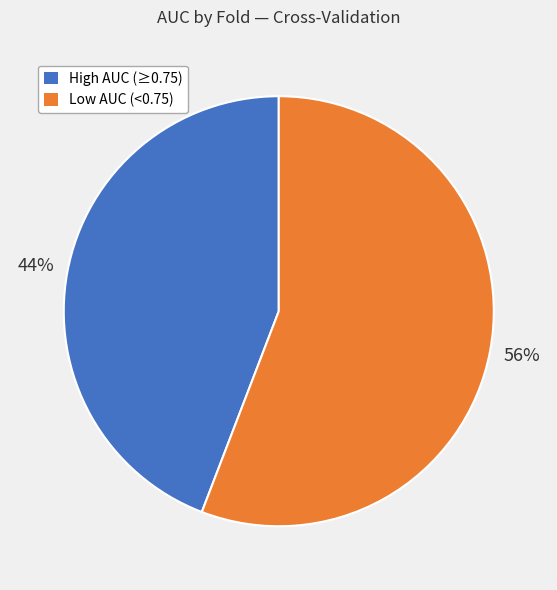

Is there a majority slice in this chart?

Yes